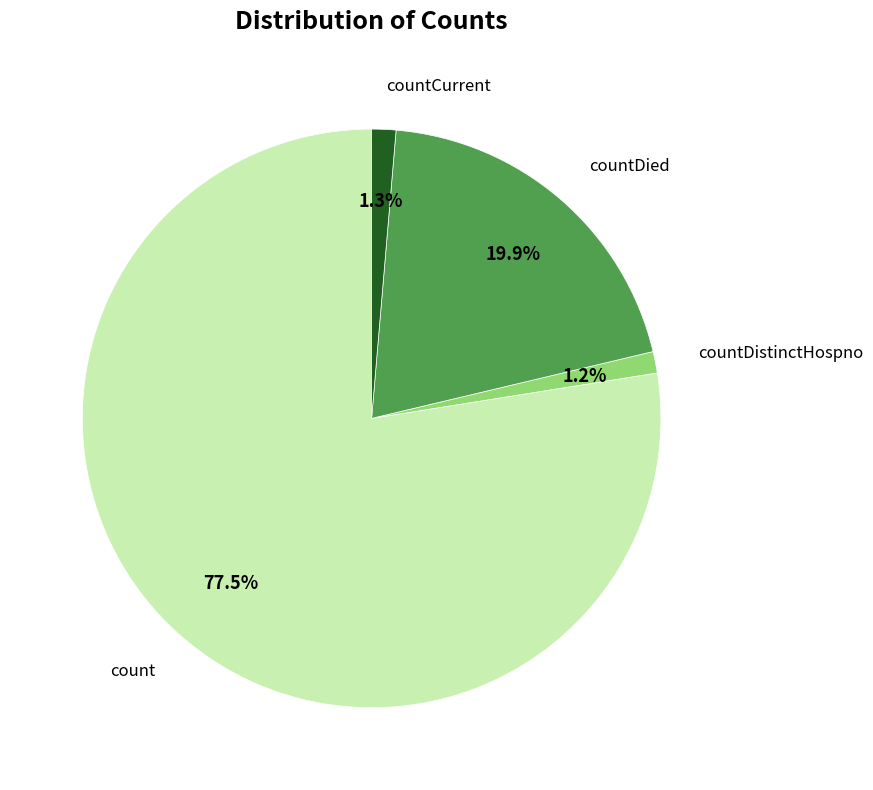

Does any single category account for the majority?

Yes